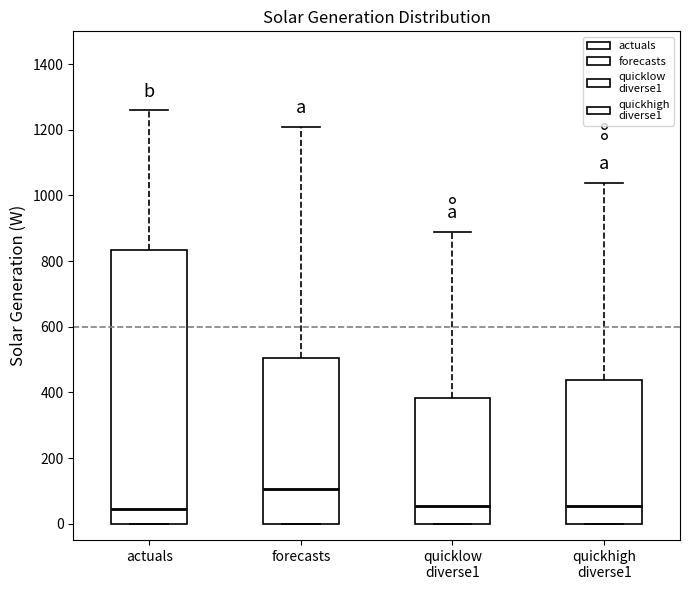

Reading left to right, transcribe this box plot: for each box, give where its median line is, the range the box spans, and where its two whiskers end, as read against the y-axis. The values are not printed on the chart, so give them approximately, as read against the axis.

actuals: median 40, box 0 to 840, whiskers 0 to 1260
forecasts: median 100, box 0 to 500, whiskers 0 to 1200
quicklow diverse1: median 60, box 0 to 380, whiskers 0 to 880
quickhigh diverse1: median 60, box 0 to 440, whiskers 0 to 1040